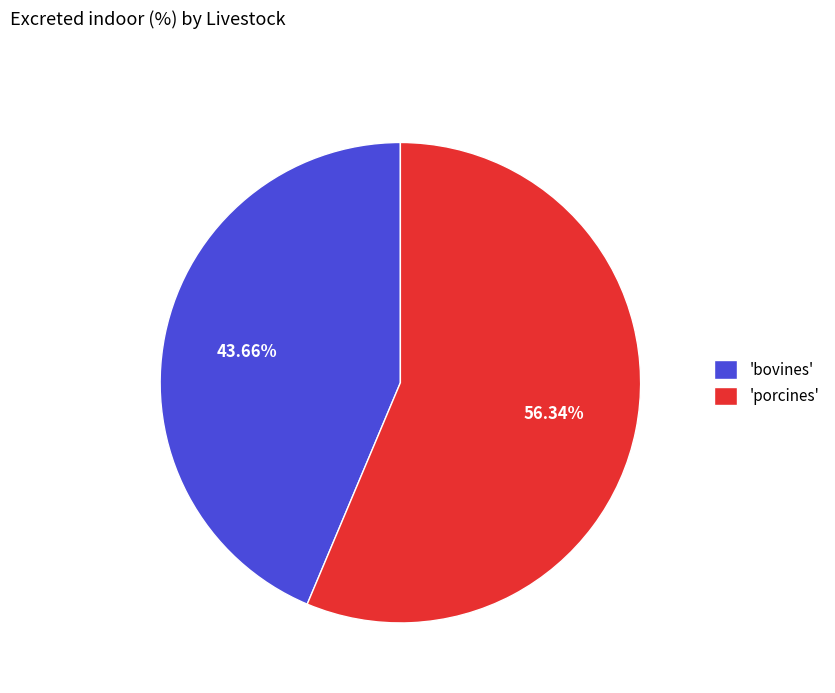

Which slice is the smallest?

'bovines'